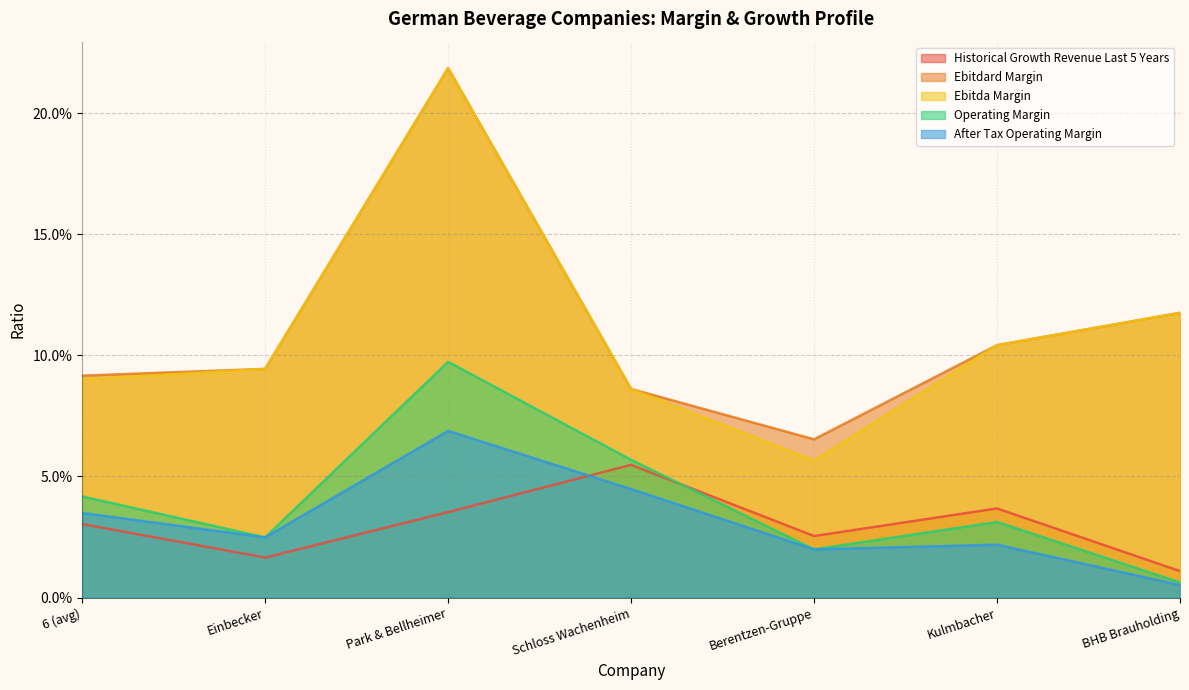

True or false: ebitda_margin and historical_growth_revenue_last_5_years cross at least once.

False